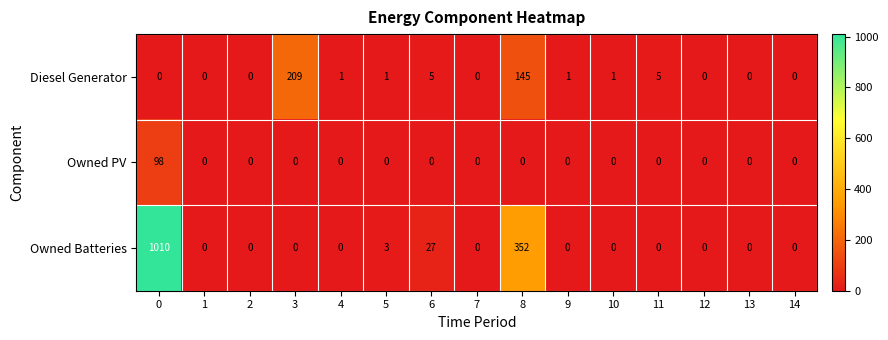

What is the sum of the Diesel Generator values at 6 and 2?

5